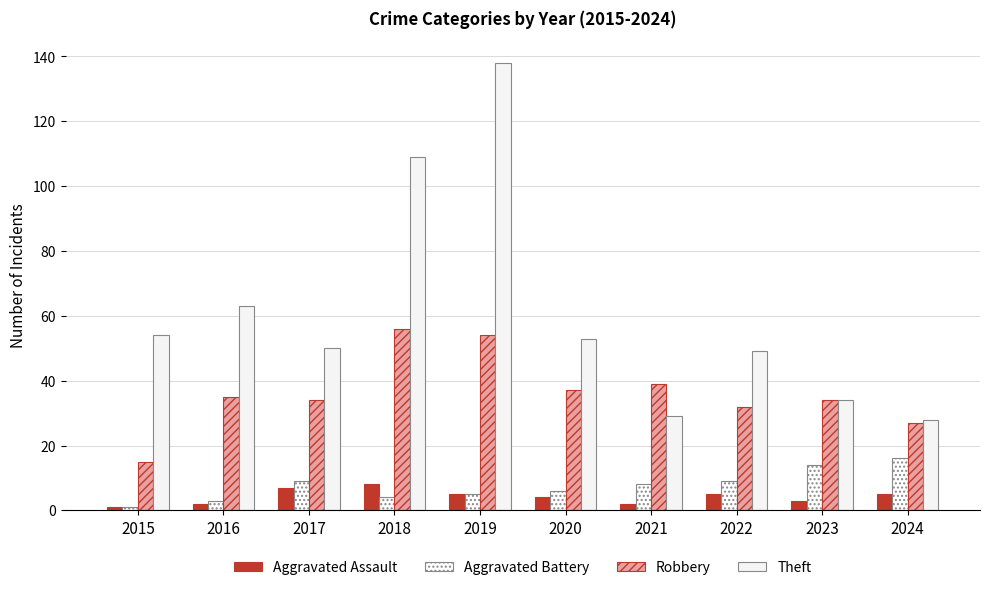

Reading left to right, list all the values displayed in this chart.

Aggravated Assault: 2015=1	2016=2	2017=7	2018=8	2019=5	2020=4	2021=2	2022=5	2023=3	2024=5
Aggravated Battery: 2015=1	2016=3	2017=9	2018=4	2019=5	2020=6	2021=8	2022=9	2023=14	2024=16
Robbery: 2015=15	2016=35	2017=34	2018=56	2019=54	2020=37	2021=39	2022=32	2023=34	2024=27
Theft: 2015=54	2016=63	2017=50	2018=109	2019=138	2020=53	2021=29	2022=49	2023=34	2024=28